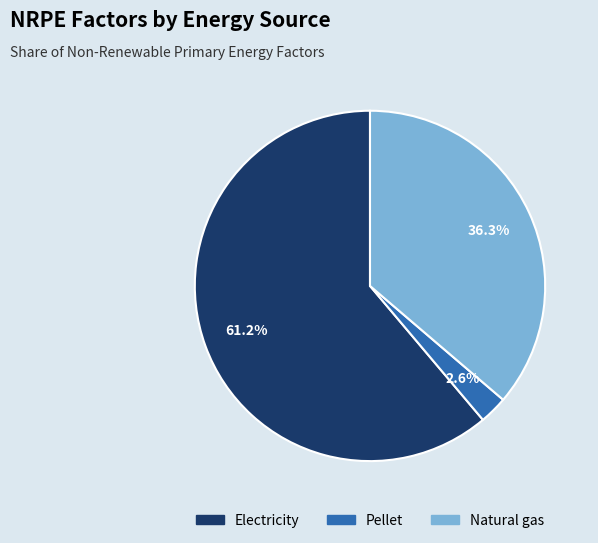

What is the smallest slice in the pie chart?

Pellet